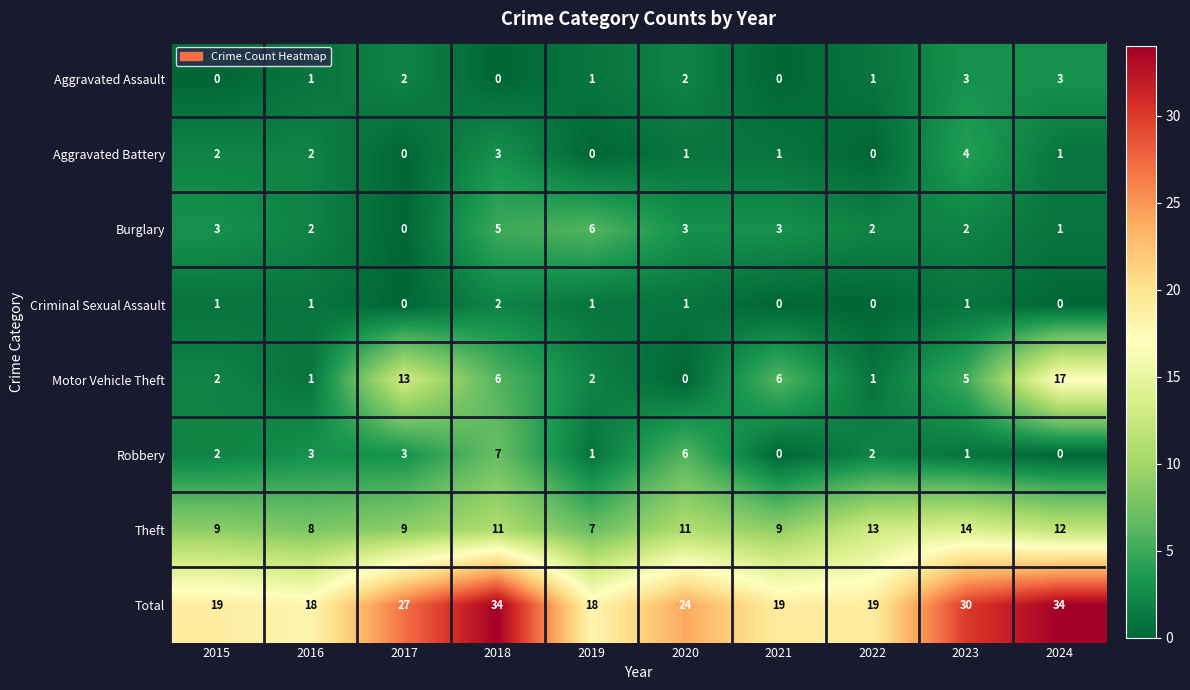

The value of Motor Vehicle Theft at 2018 is 3. True or false?

False